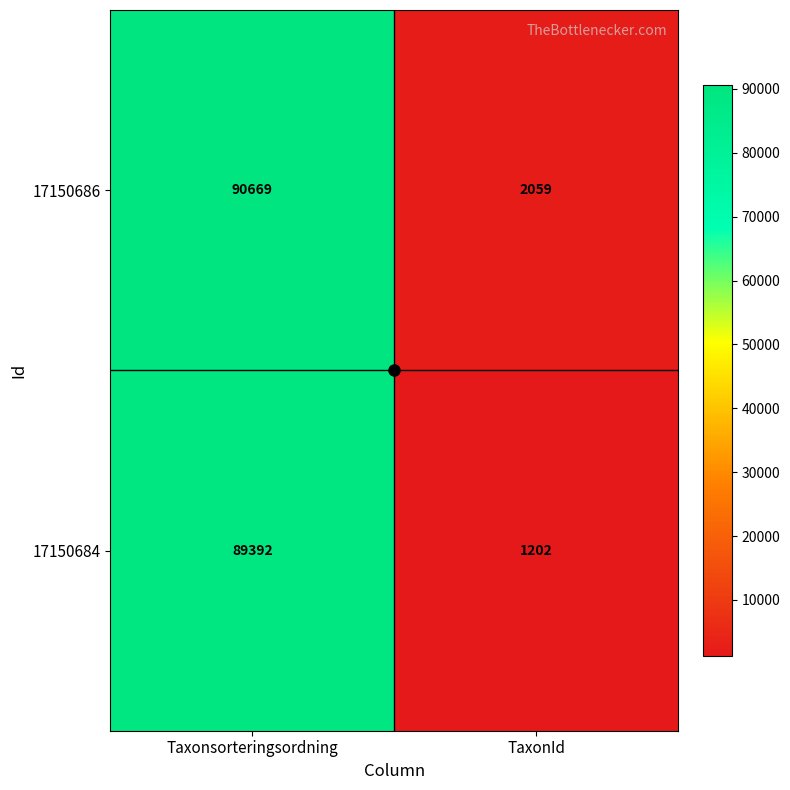

Which series changed the most between Taxonsorteringsordning and TaxonId?

17150686